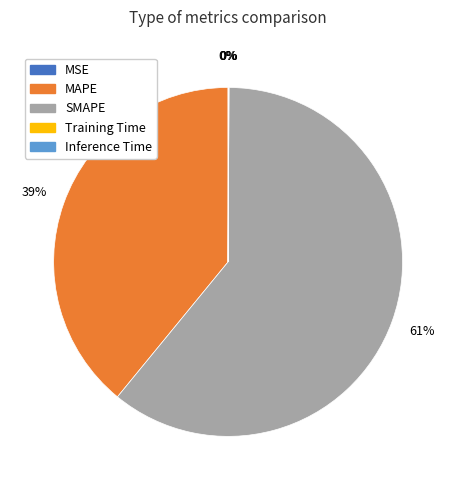

What is the largest slice in the pie chart?

SMAPE